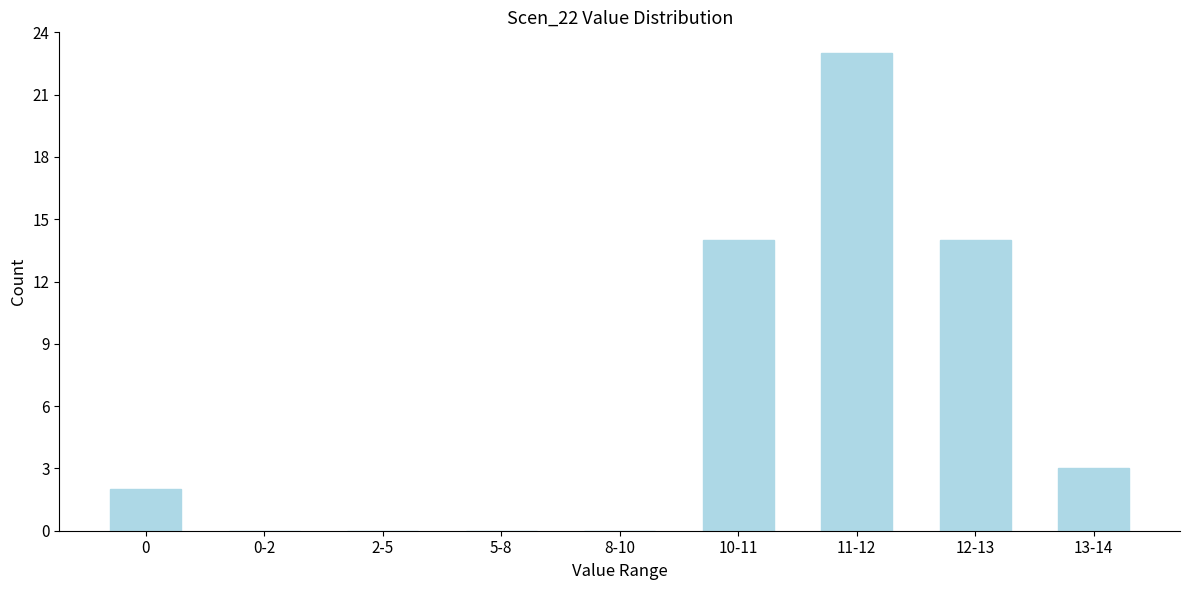

Reading left to right, what are all the values shown in this chart?

0=2	0-2=0	2-5=0	5-8=0	8-10=0	10-11=14	11-12=23	12-13=14	13-14=3